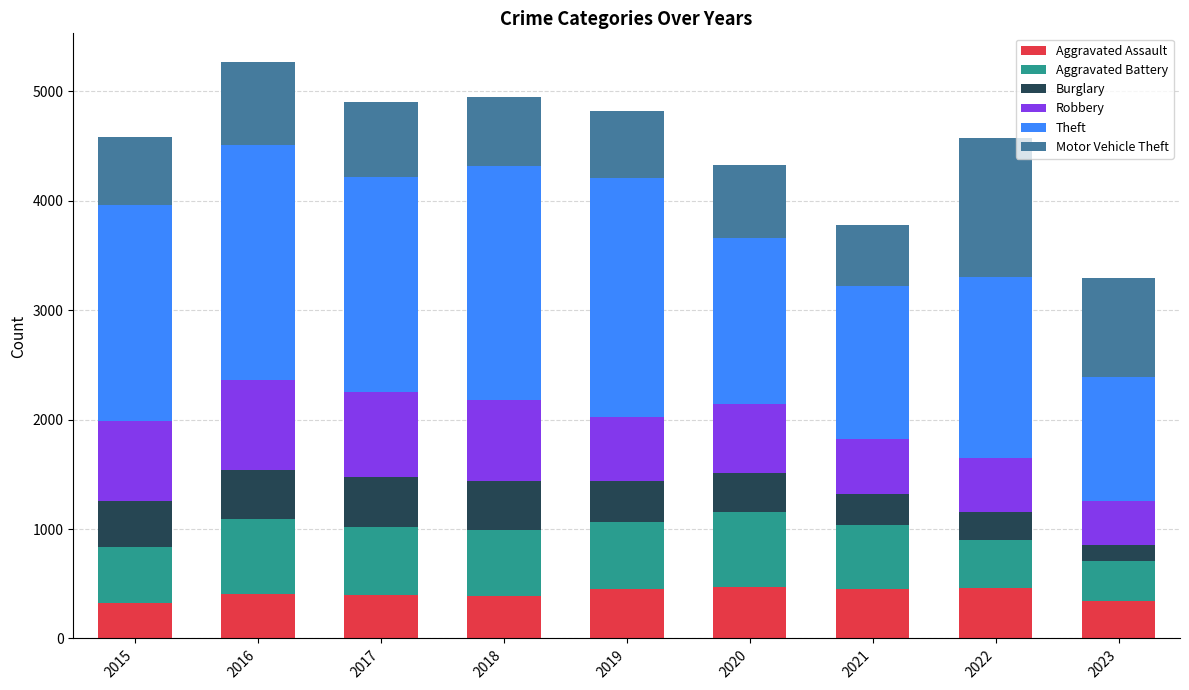

The value of Aggravated Assault at 2016 is 402. True or false?

True